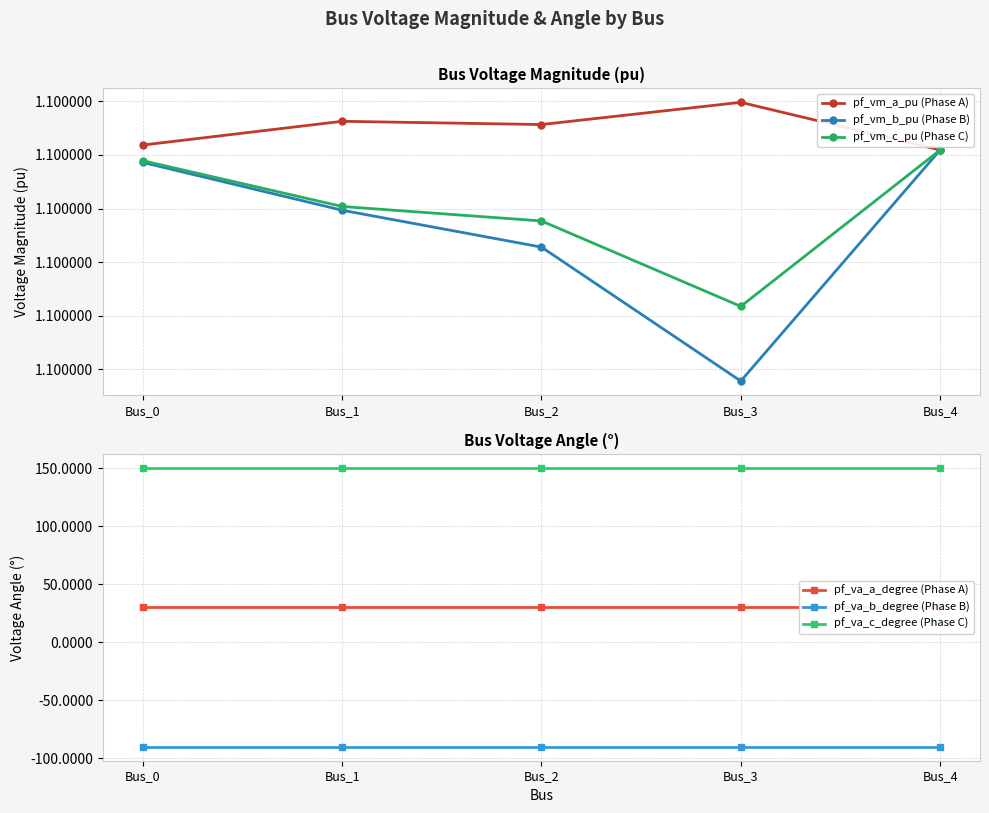

The pf_vm_a_pu (Phase A) series shows 1.1 at Bus_1. True or false?

True